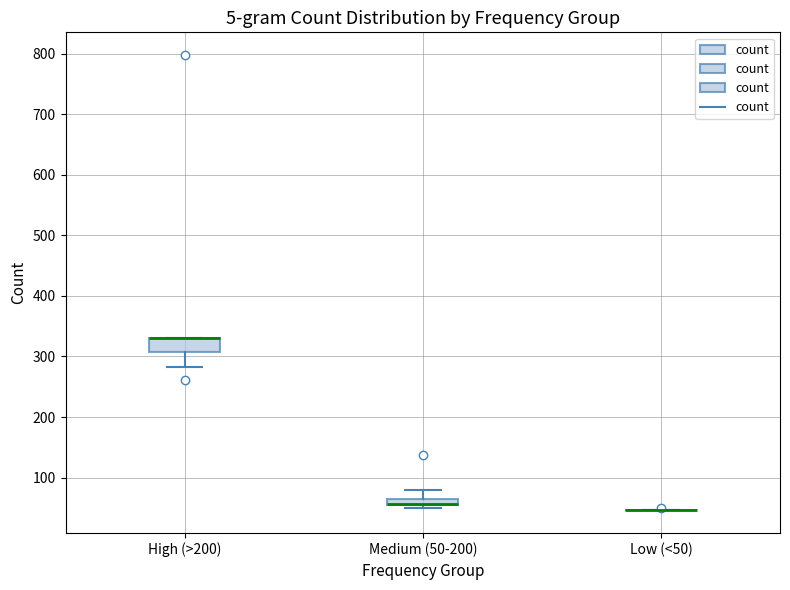

Where does the upper whisker of the box for Medium (50-200) end on the y-axis? The values are not printed on the chart, so give them approximately, as read against the axis.

80